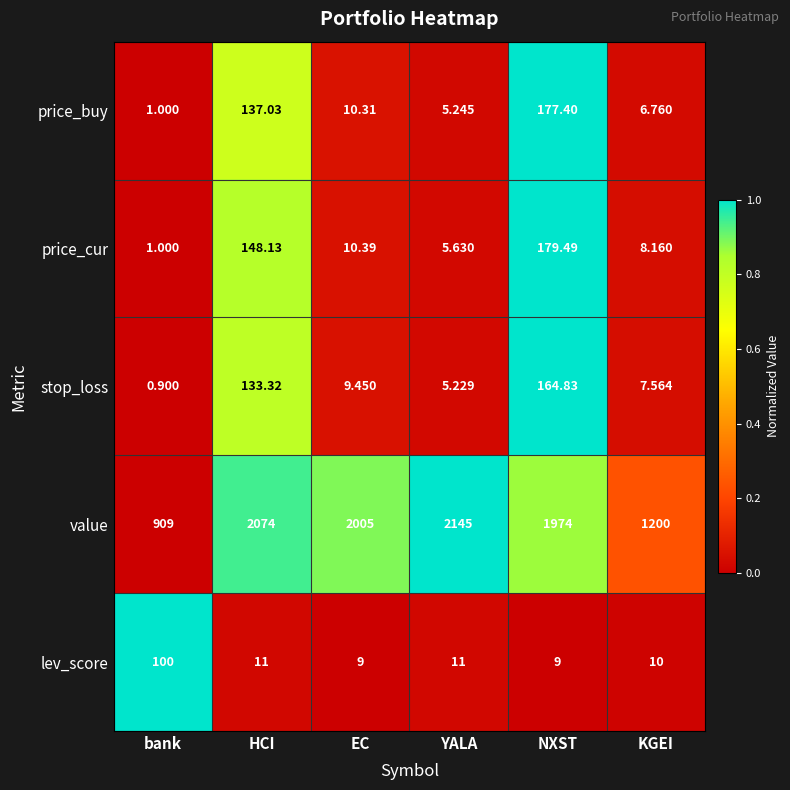

What is the total value across all series at YALA?

2172.1